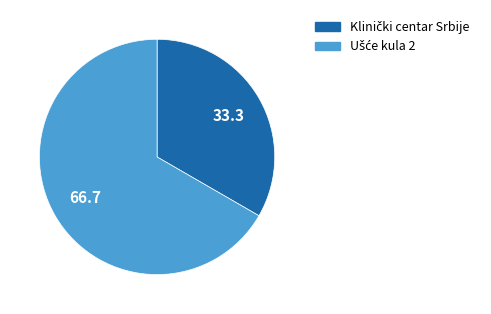

Count the number of slices in the pie.

2